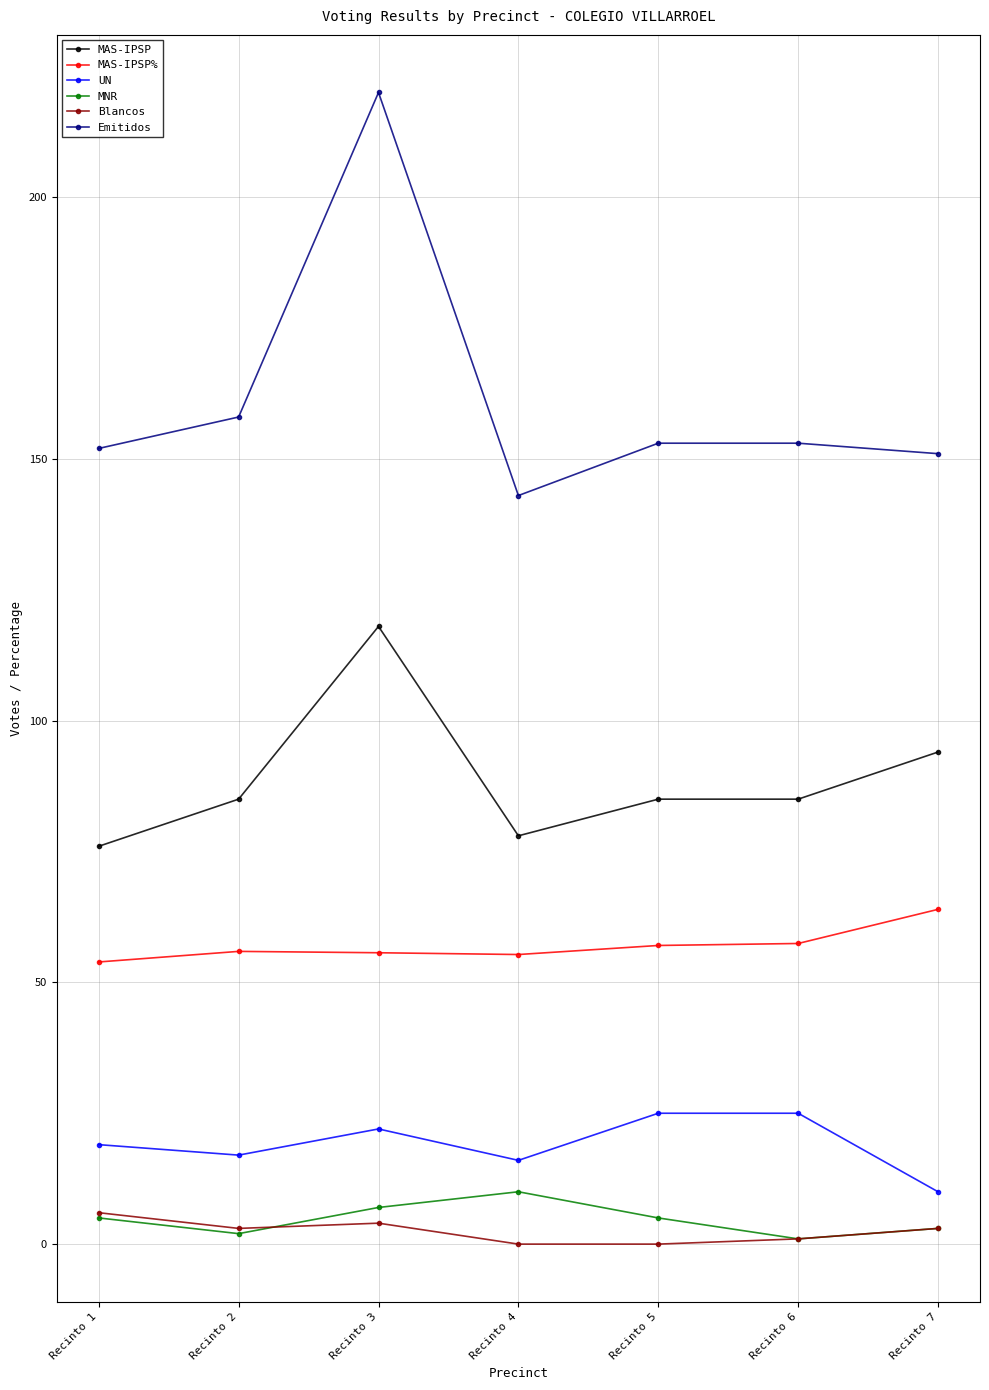

The MAS-IPSP% series shows 20.0 at Recinto 1. True or false?

False